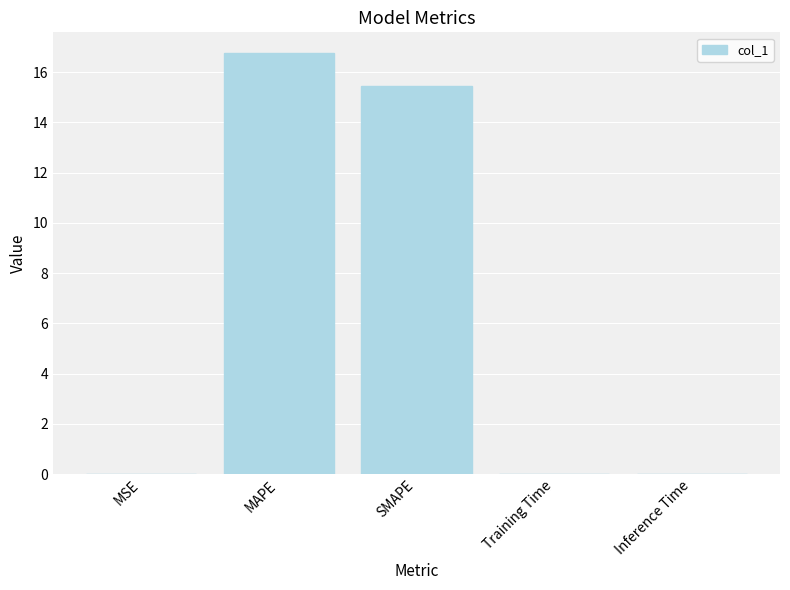

The value at MAPE is 16.7. True or false?

True